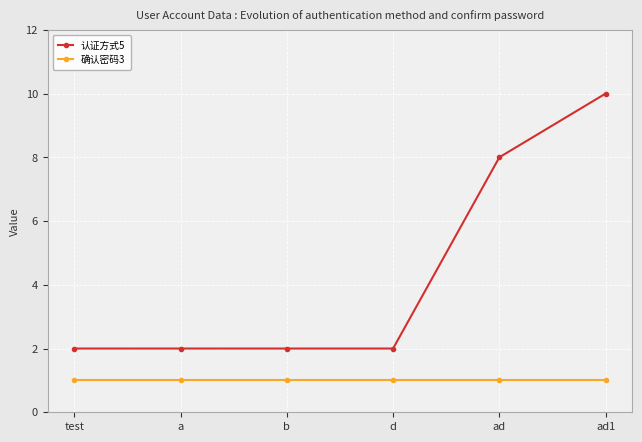

At which category is the sum across all series the highest?

ad1